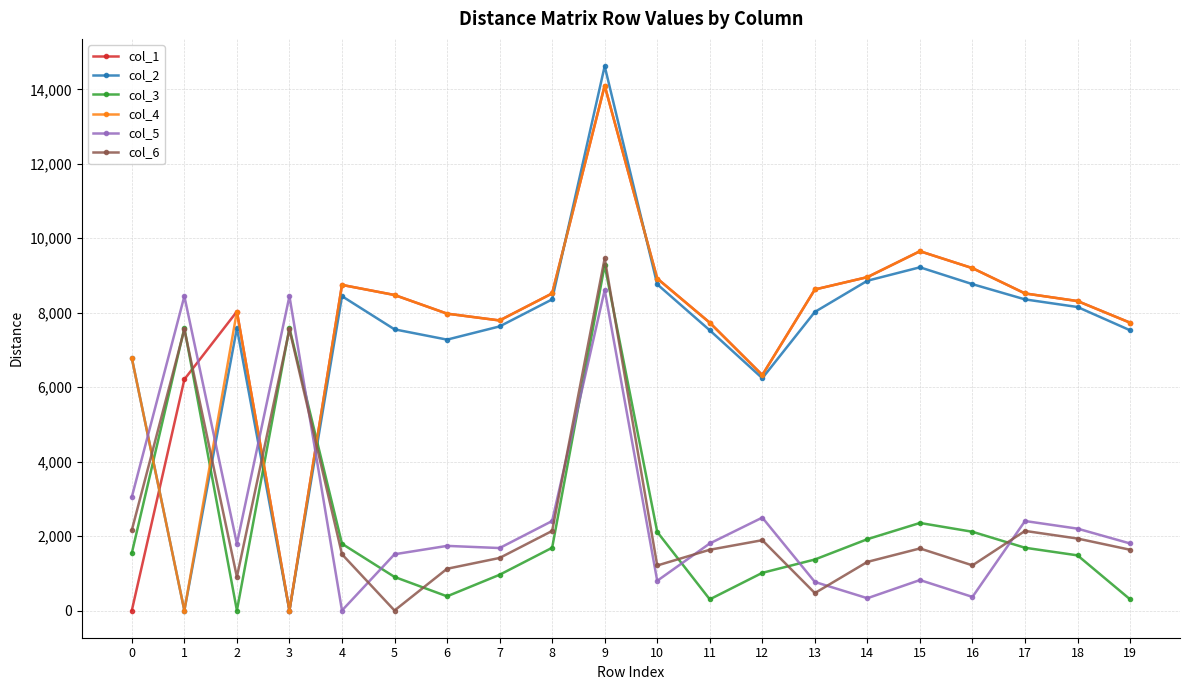

What is the difference between the maximum and minimum values in the col_4 series?

14102